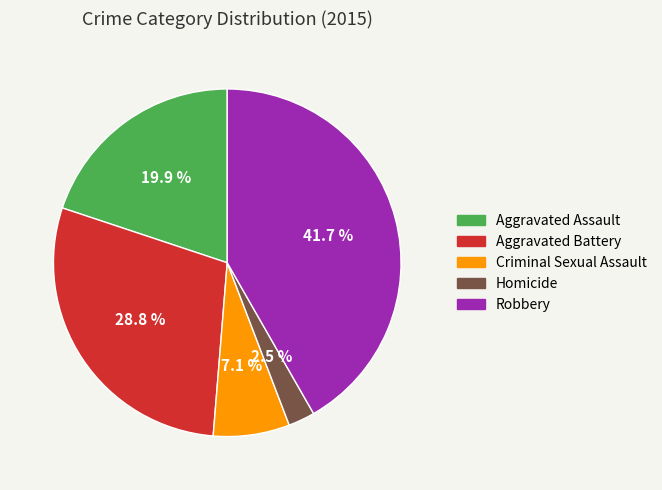

True or false: Homicide accounts for 8% of the total.

False